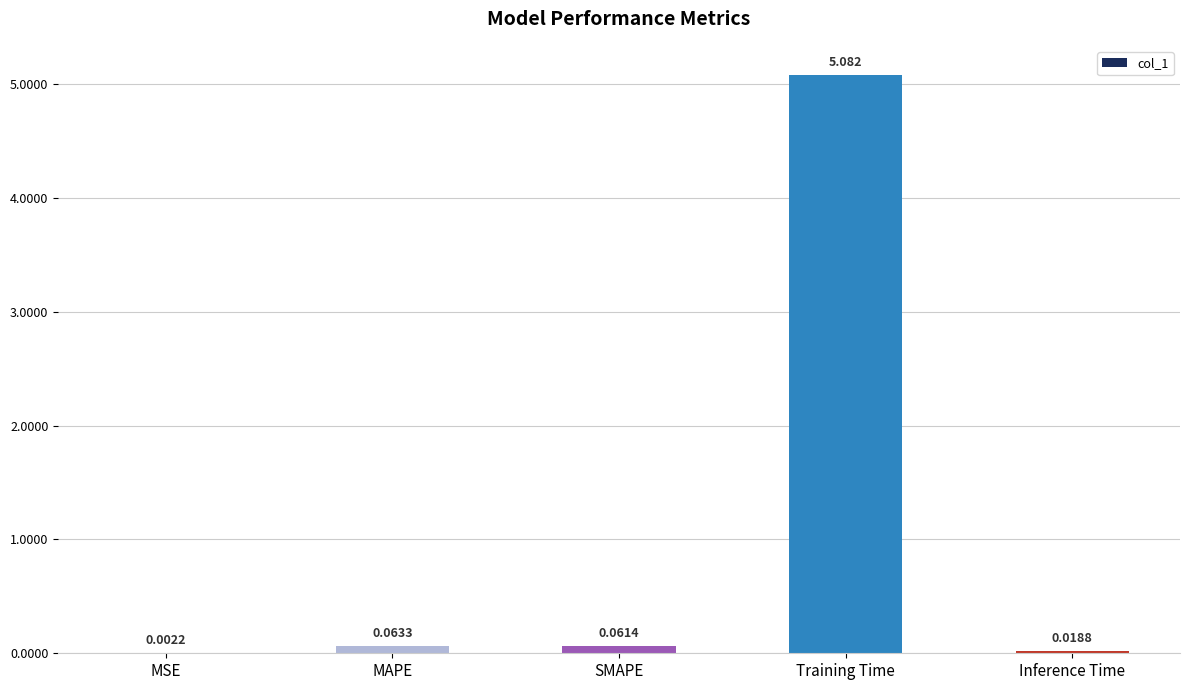

What is the greatest value displayed?

5.1